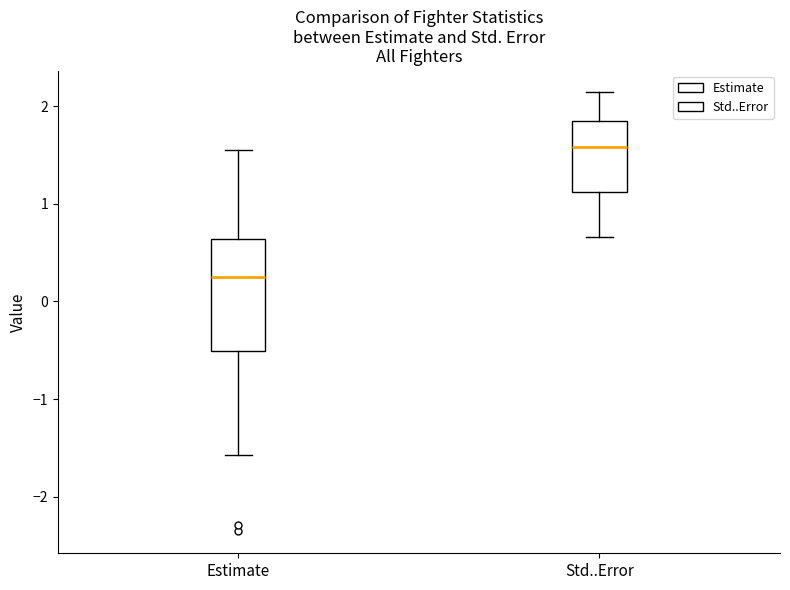

Reading left to right, read every box against the y-axis: the position of its median line, the range the box covers, and the ends of its whiskers. The values are not printed on the chart, so give them approximately, as read against the axis.

Estimate: median 0.2, box -0.5 to 0.6, whiskers -1.6 to 1.5
Std..Error: median 1.6, box 1.1 to 1.8, whiskers 0.7 to 2.1